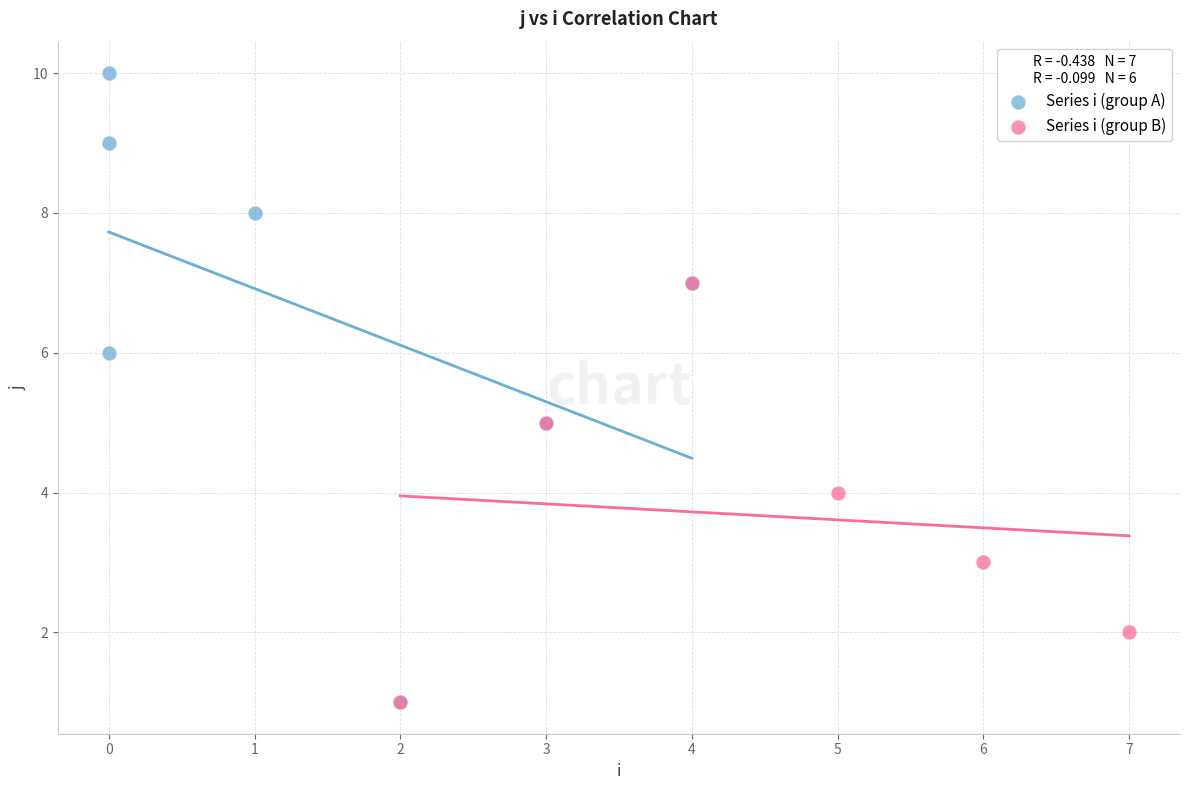

Which series reaches the maximum Y coordinate?

Series i (group A)